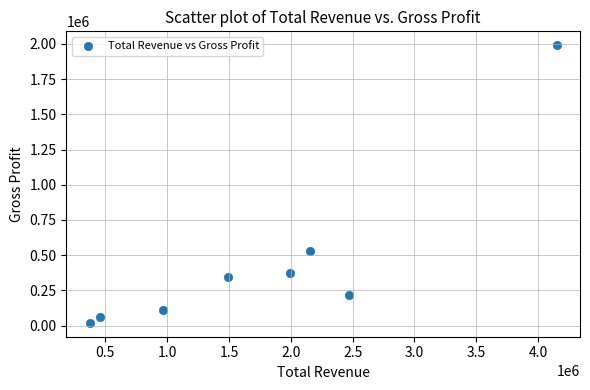

What is the average X value?

1756412